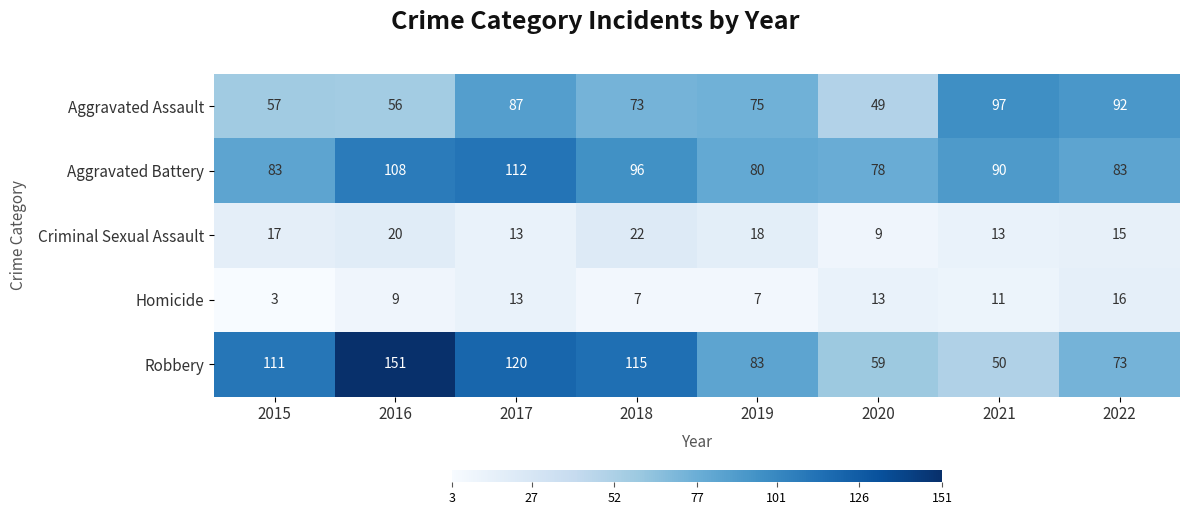

Where is Aggravated Battery nearest to the value 95?

2018